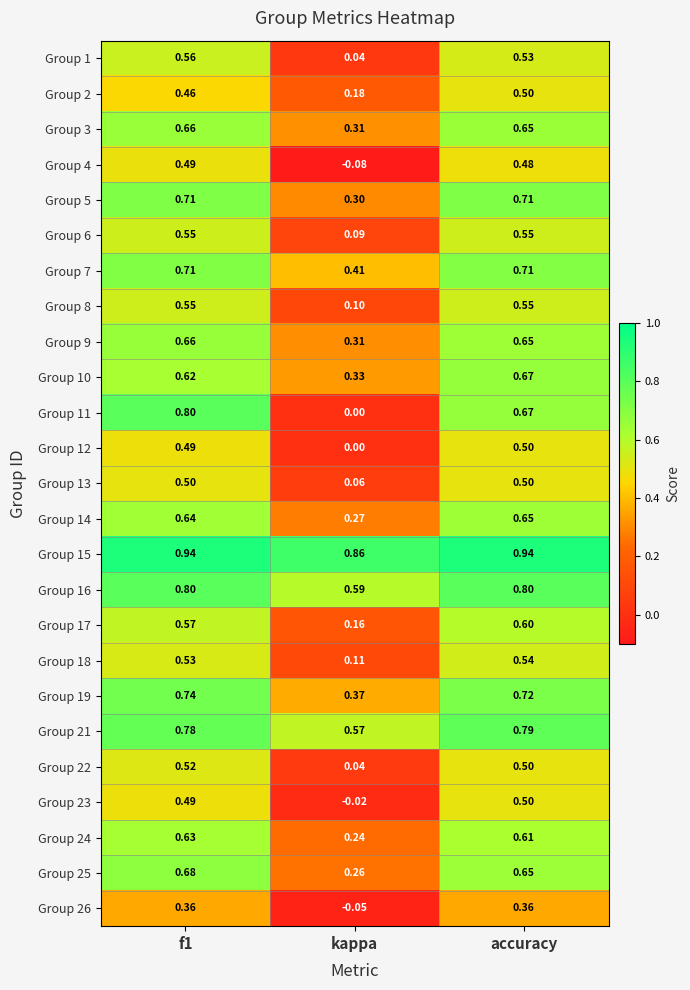

At which category is the sum across all series the highest?

f1